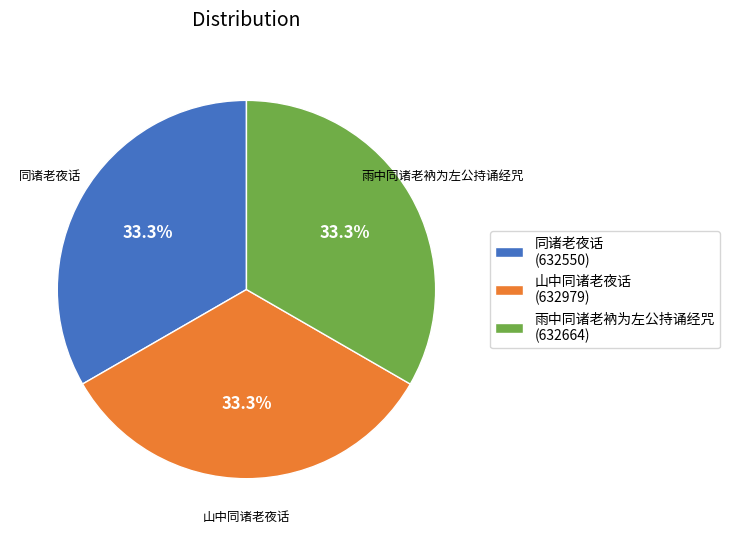

Count the number of slices in the pie.

3